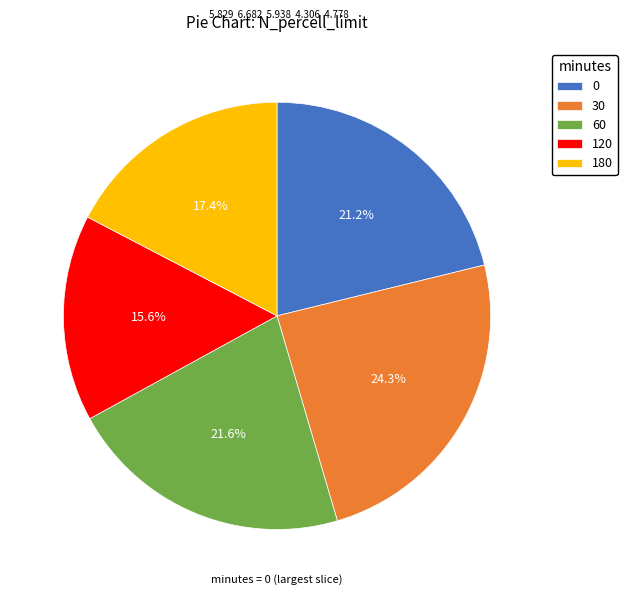

Combined, do 180 and 120 account for over 50%?

No